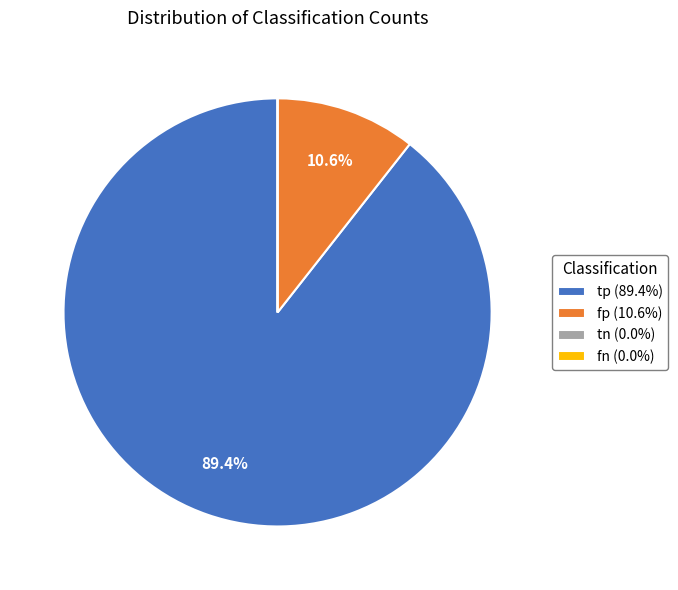

How much of the chart is everything except tp (89.4%)?

10.6%